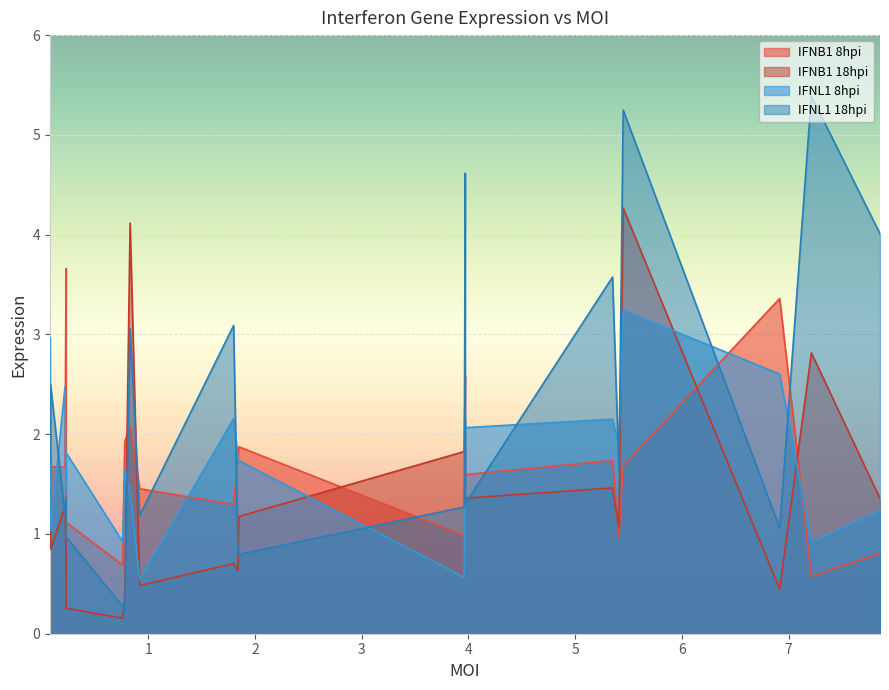

What is the difference between the IFNL1 8hpi values at 3.96 and 1.8?

1.6